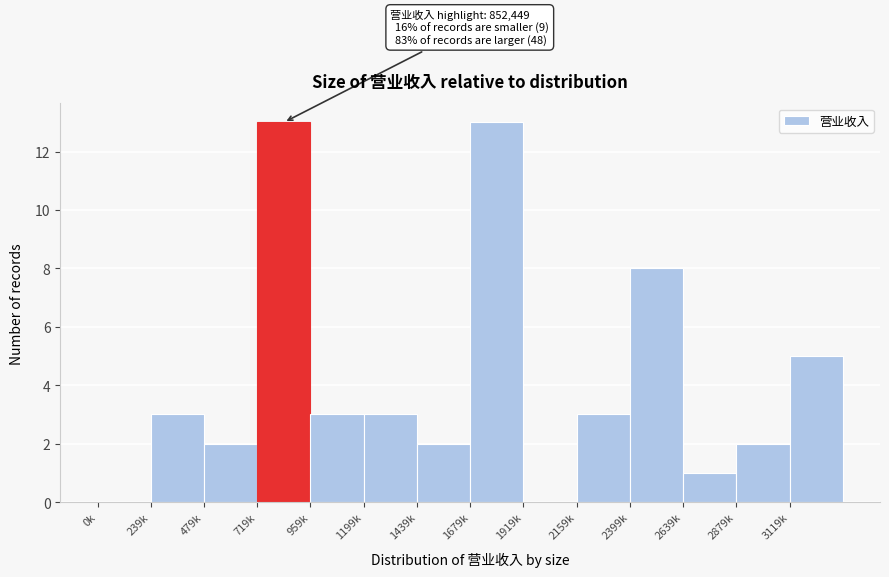

Reading right to left, extract all data points from this chart.

3119k=5	2879k=2	2639k=1	2399k=8	2159k=3	1919k=0	1679k=13	1439k=2	1199k=3	959k=3	719k=13	479k=2	239k=3	0k=0